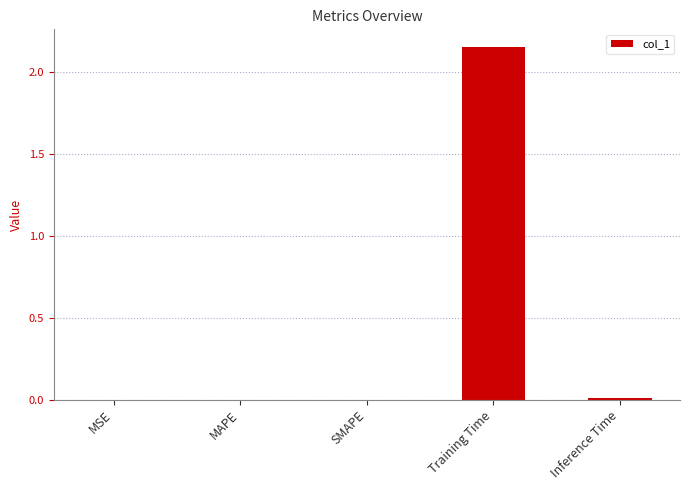

At which category does the chart reach its peak across all series?

Training Time